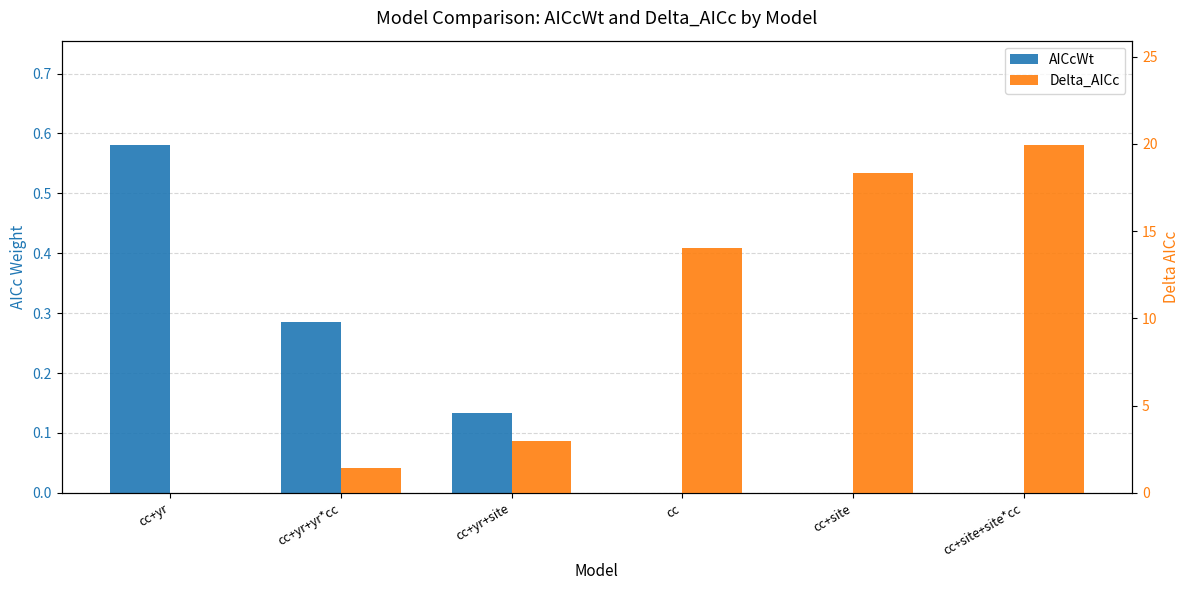

How many values in Delta_AICc are above zero?

5